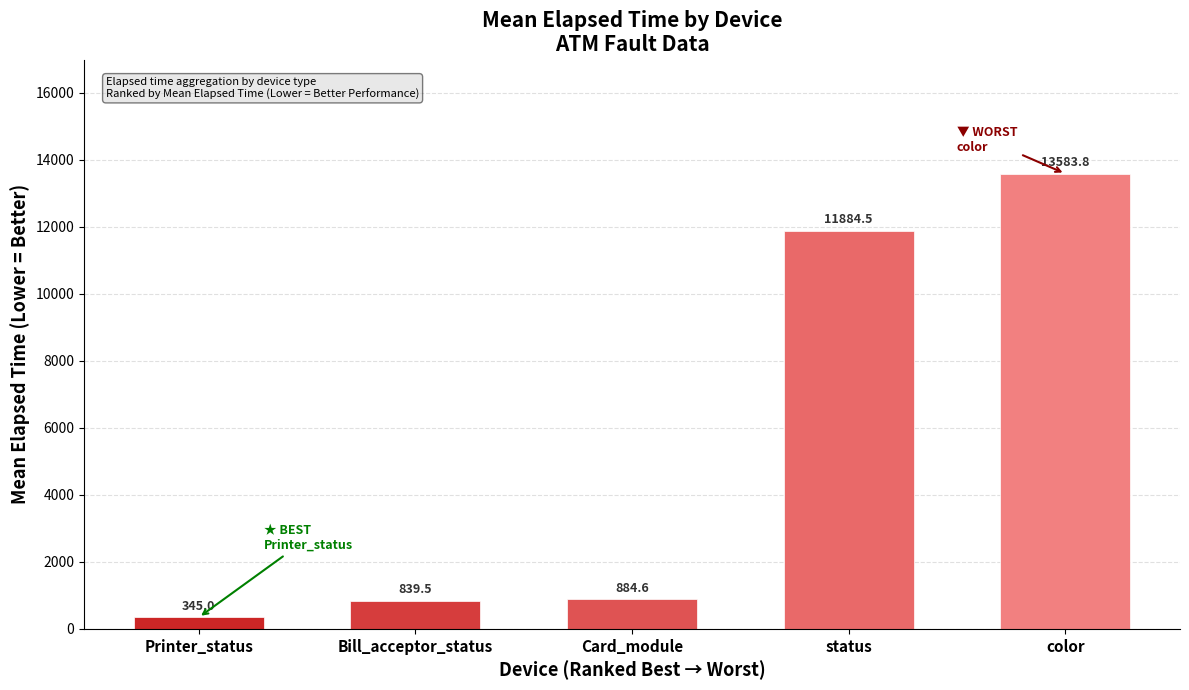

Rank the categories by value from lowest to highest.

Printer_status, Bill_acceptor_status, Card_module, status, color